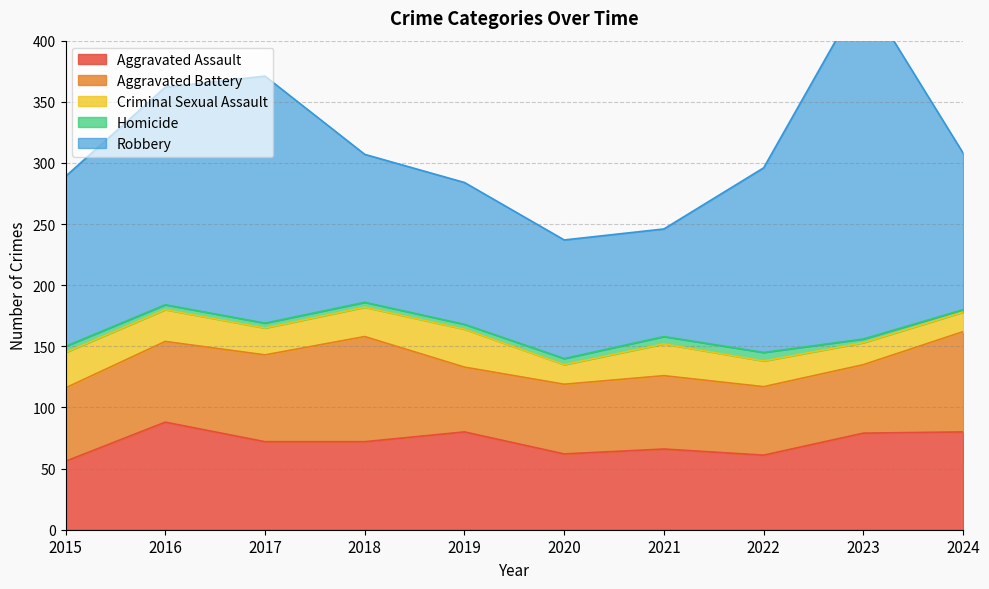

True or false: Criminal Sexual Assault has a value of 11 at 2022.

False